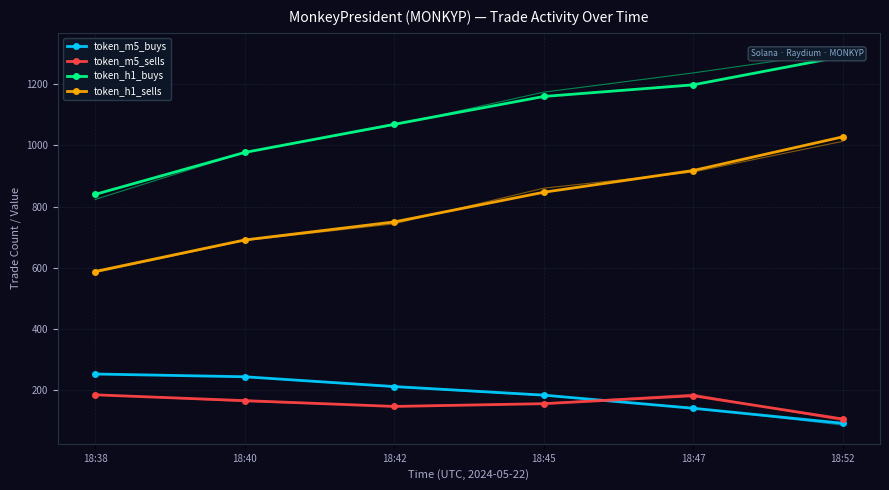

Is it true that token_m5_buys equals 49 at 18:45?

False